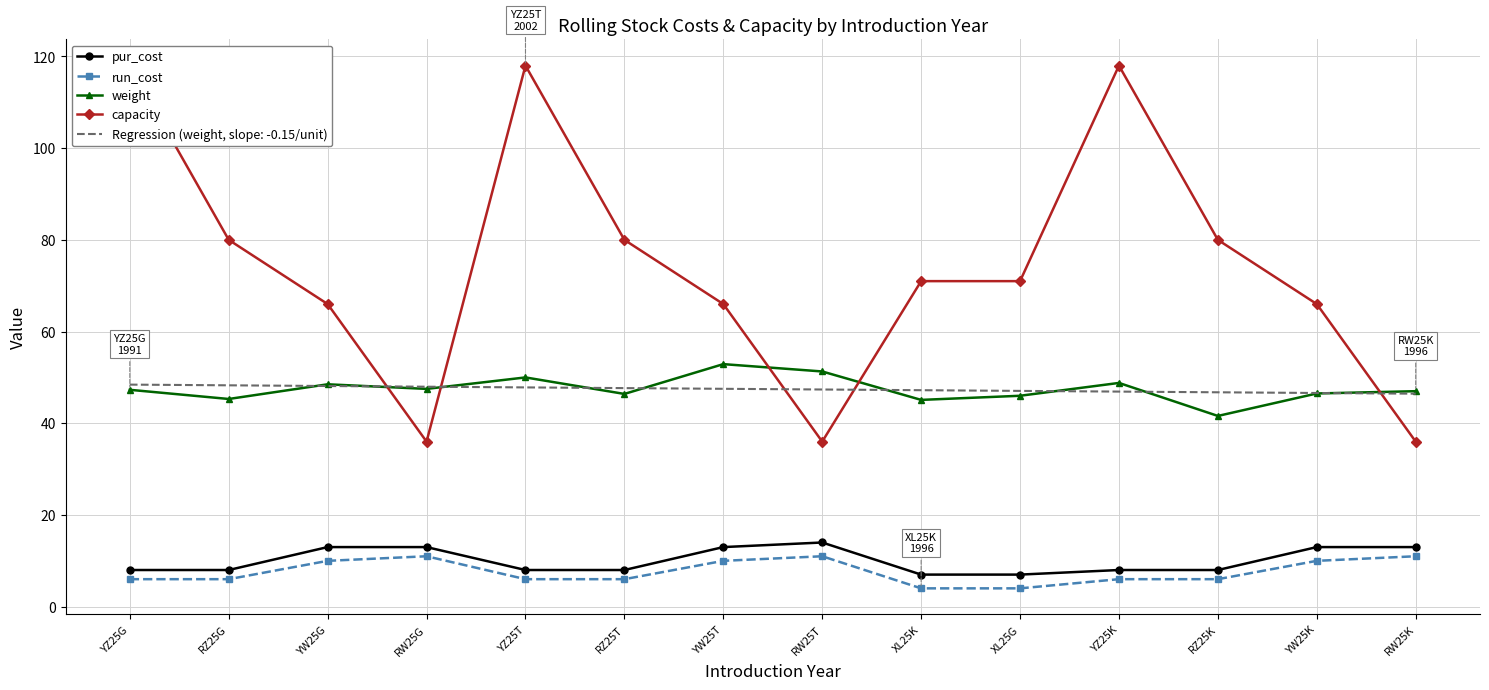

What is the difference between the run_cost values at YZ25K and XL25K?

2.0